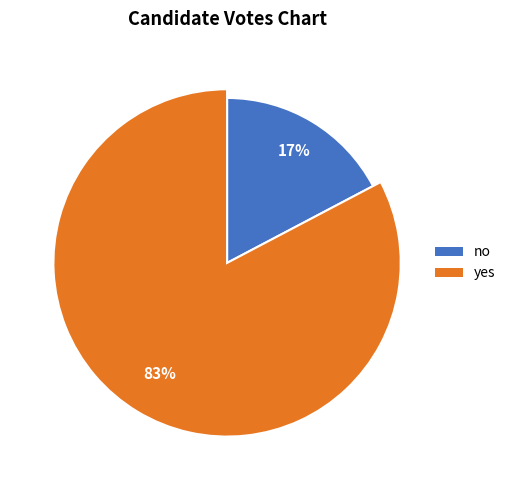

Which category has the biggest portion of the pie?

yes